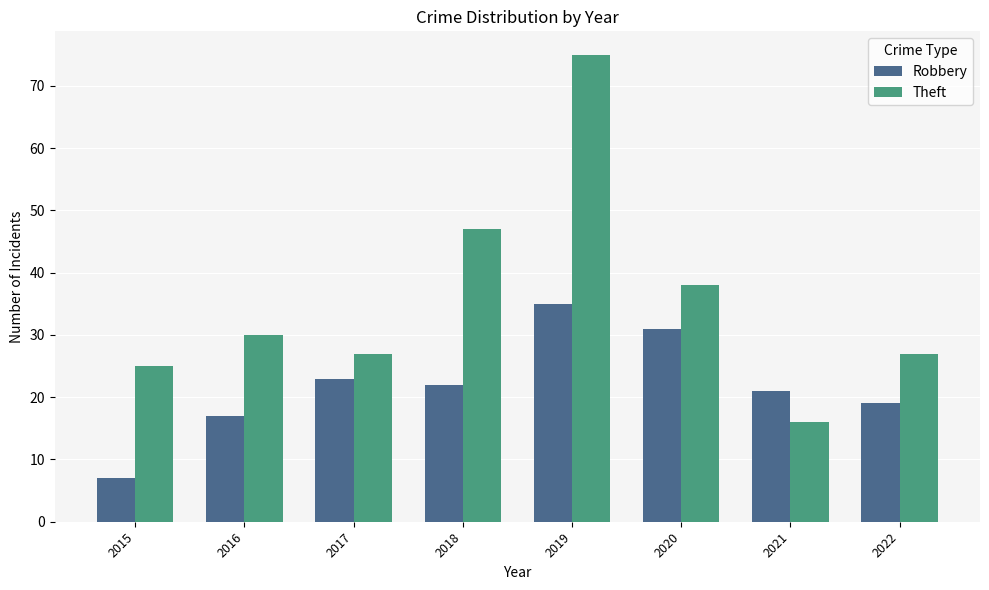

Is it true that Robbery equals 7 at 2015?

True